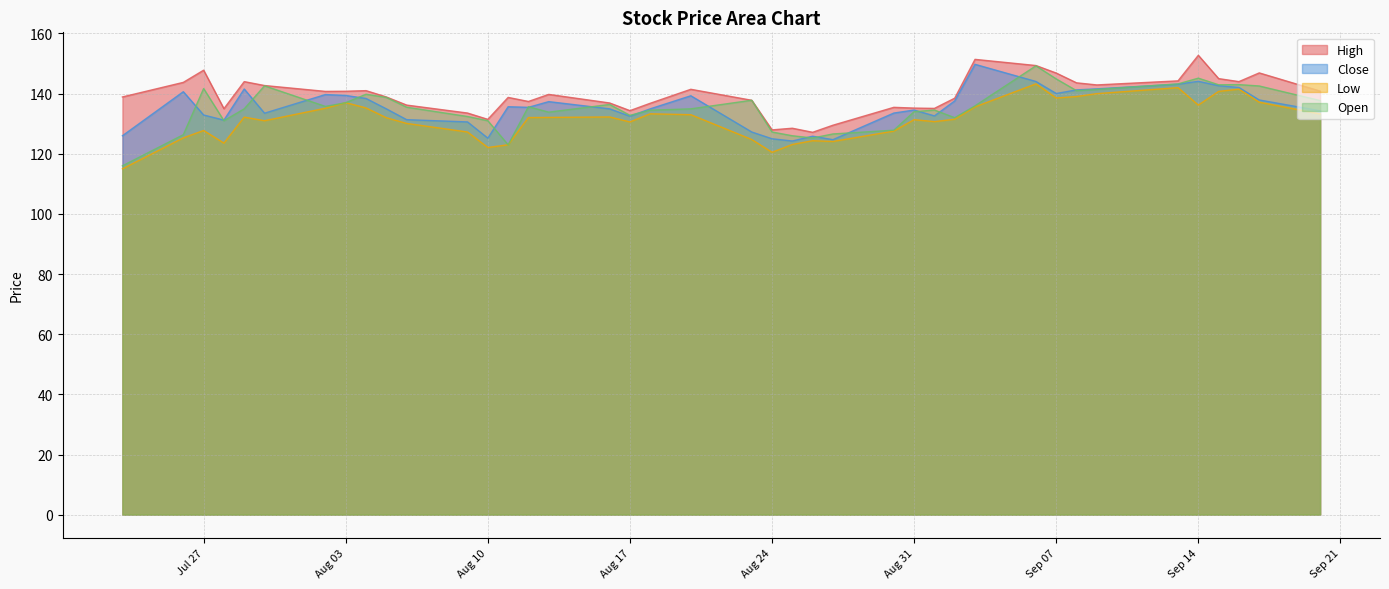

The High series shows 75.5 at Aug 17. True or false?

False